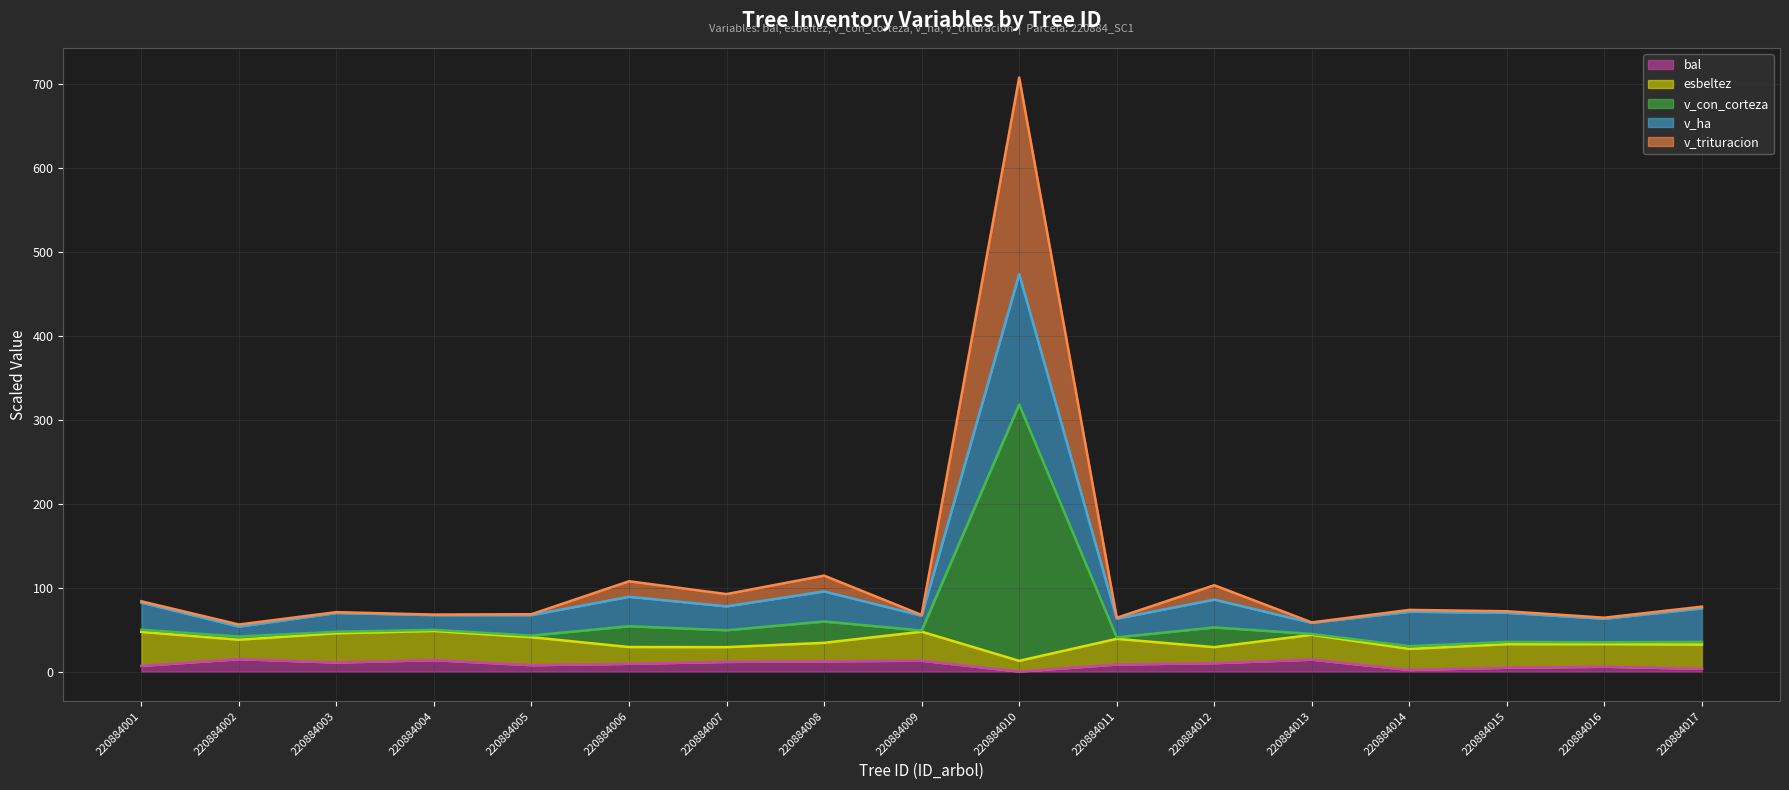

At how many categories does at least one series exceed 4?

17